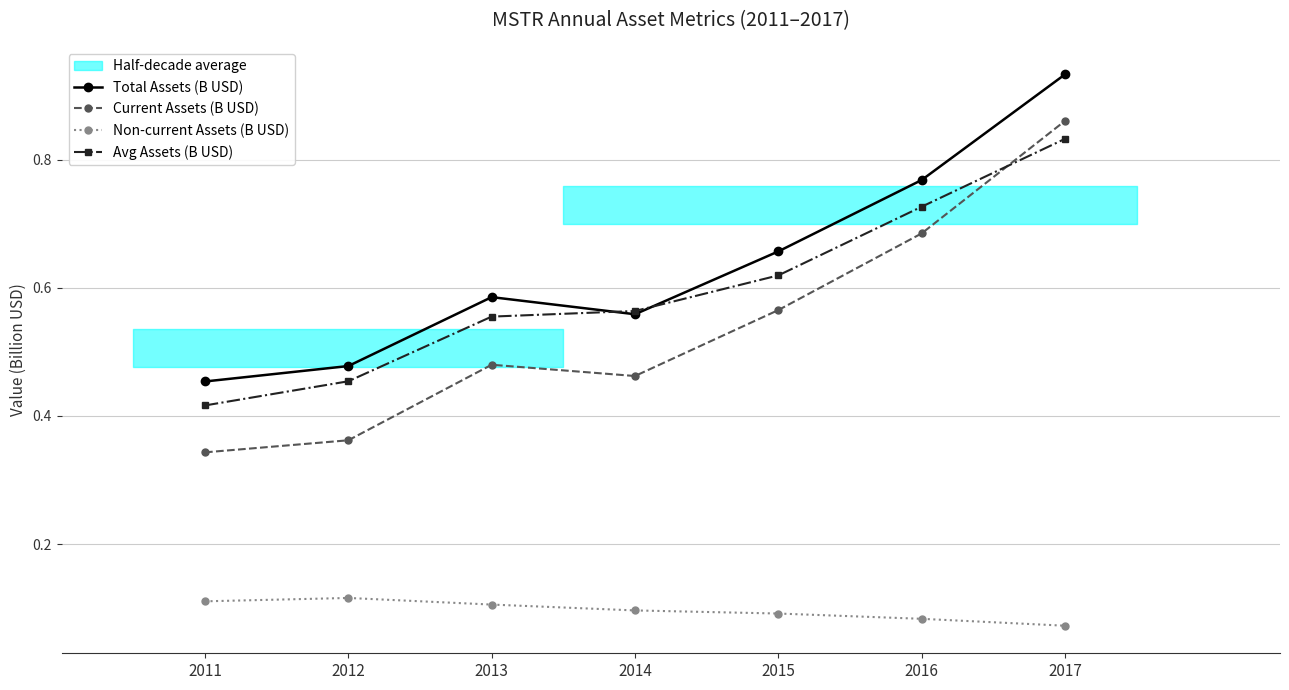

Reading left to right, transcribe all the data shown in this chart.

Total Assets (B USD): 2011=0.5	2012=0.5	2013=0.6	2014=0.6	2015=0.7	2016=0.8	2017=0.9
Current Assets (B USD): 2011=0.3	2012=0.4	2013=0.5	2014=0.5	2015=0.6	2016=0.7	2017=0.9
Non-current Assets (B USD): 2011=0.1	2012=0.1	2013=0.1	2014=0.1	2015=0.1	2016=0.1	2017=0.1
Avg Assets (B USD): 2011=0.4	2012=0.5	2013=0.6	2014=0.6	2015=0.6	2016=0.7	2017=0.8